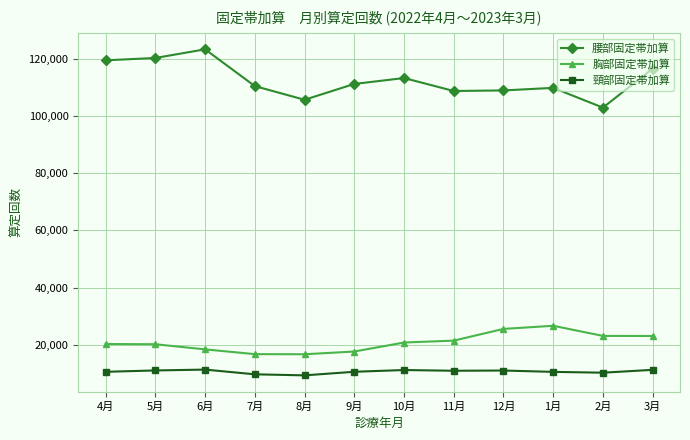

What is the value of the 胸部固定帯加算 point at the 11th from the left?

23138